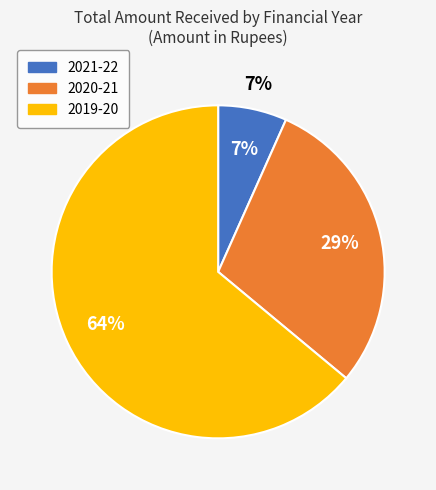

What is the majority slice?

2019-20